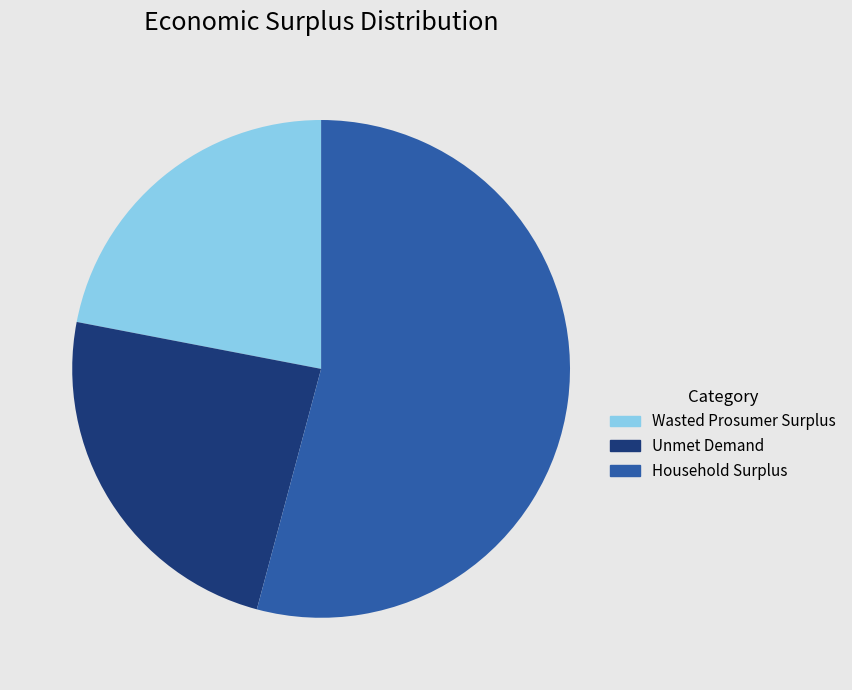

Is there any slice that represents more than half of the pie?

Yes